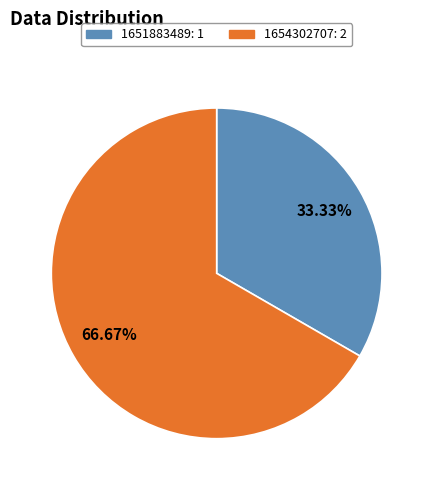

Rank the categories by value from highest to lowest.

1654302707, 1651883489